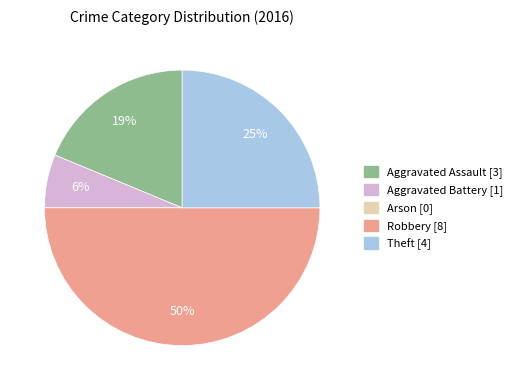

Combined, do Aggravated Assault and Theft account for over 50%?

No